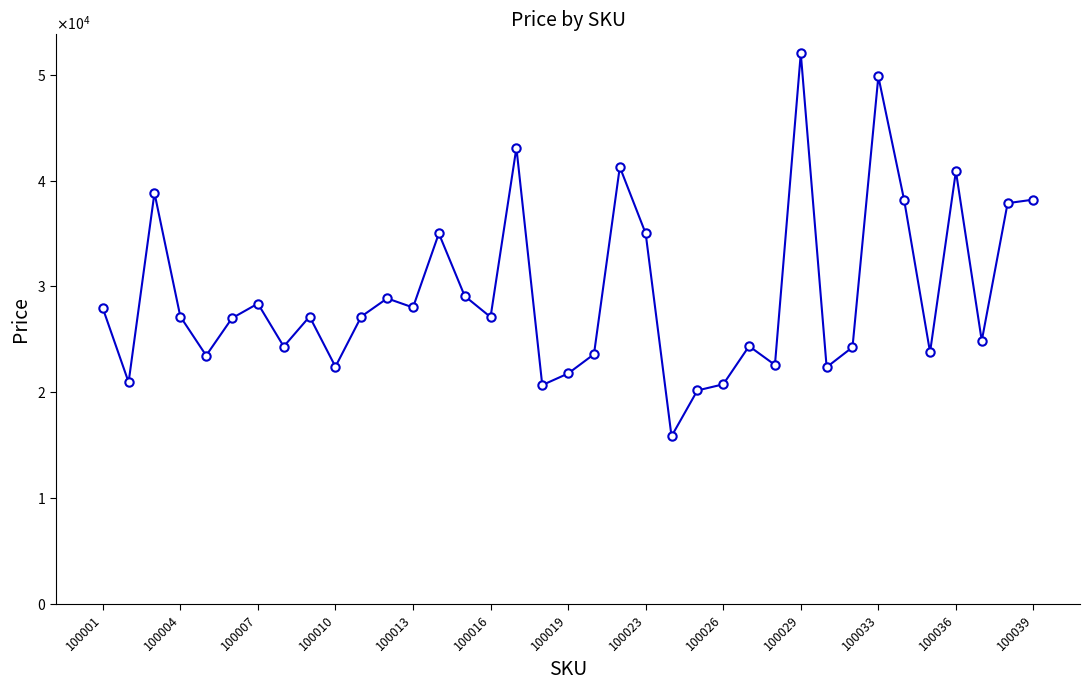

Where is the data nearest to the value 33923?

13